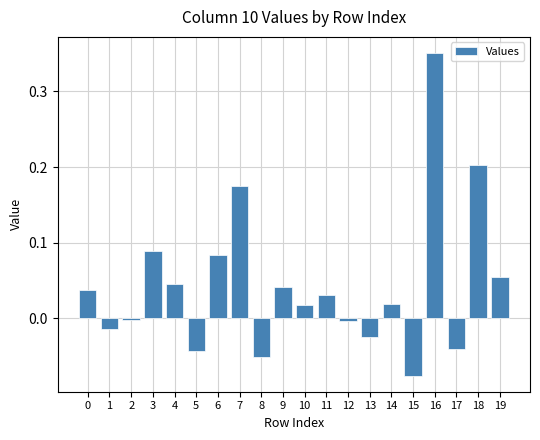

The chart shows a value of -0.0 at 1. True or false?

True